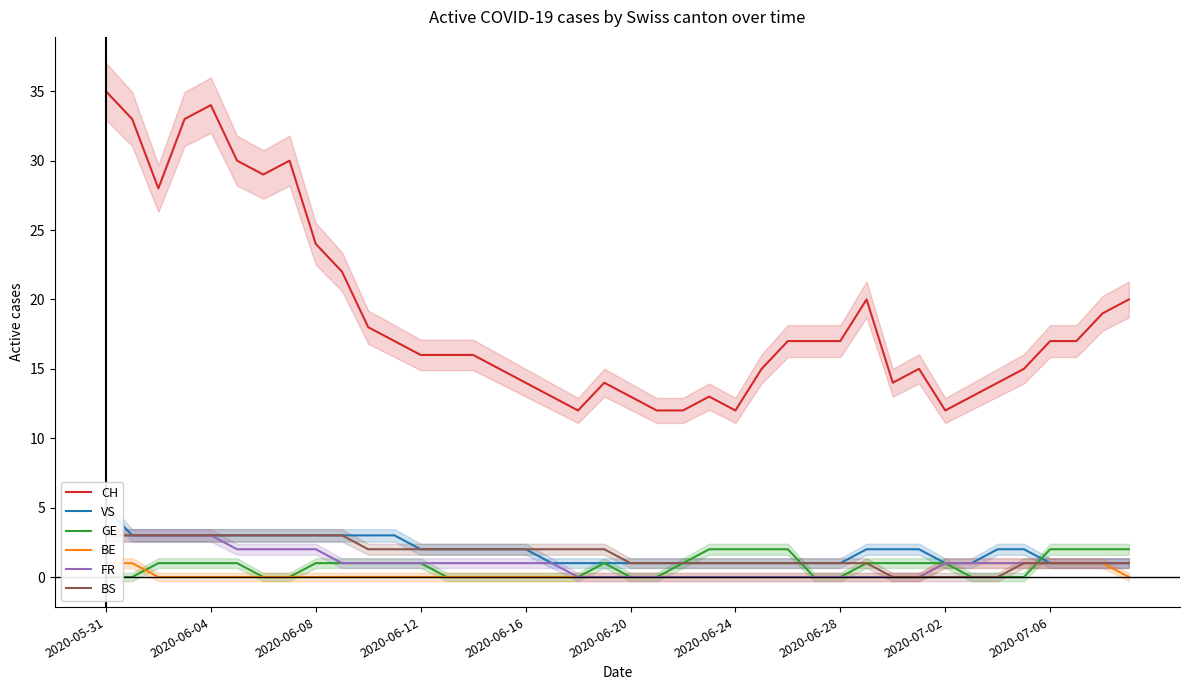

What is the label of the 30th point from the left?

29